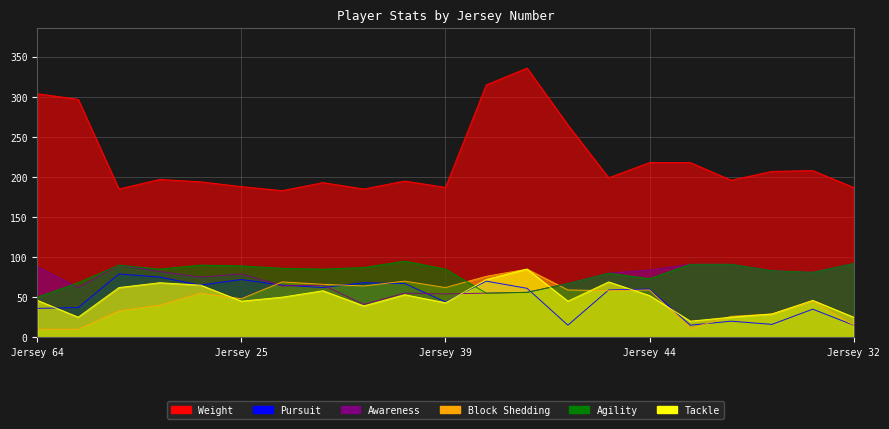

Which series has the largest total across all categories?

Weight